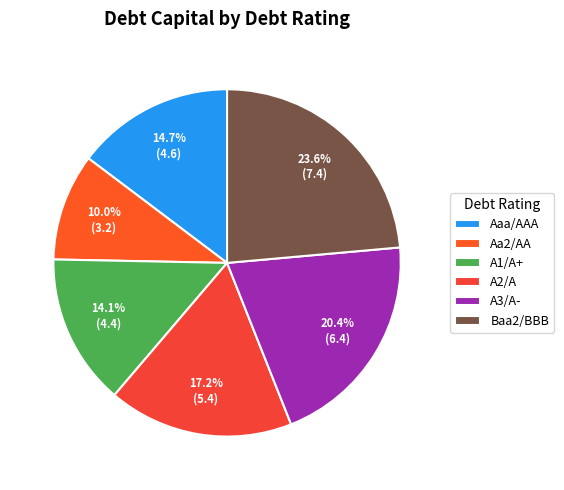

Which category has the smallest portion of the pie?

Aa2/AA